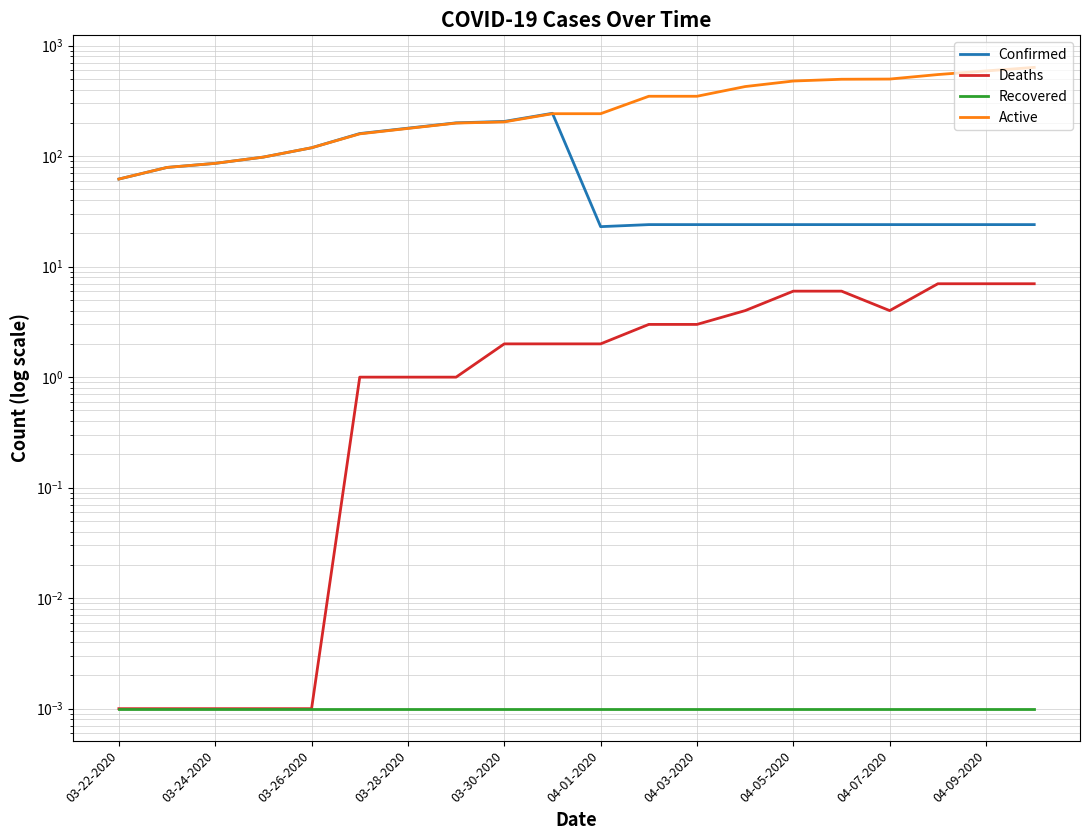

How many data points does each series have?

20